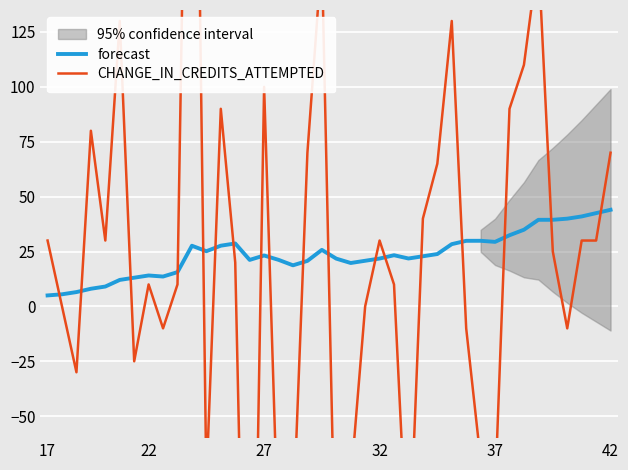

What is the difference between the highest and lowest values at 36?

50.0